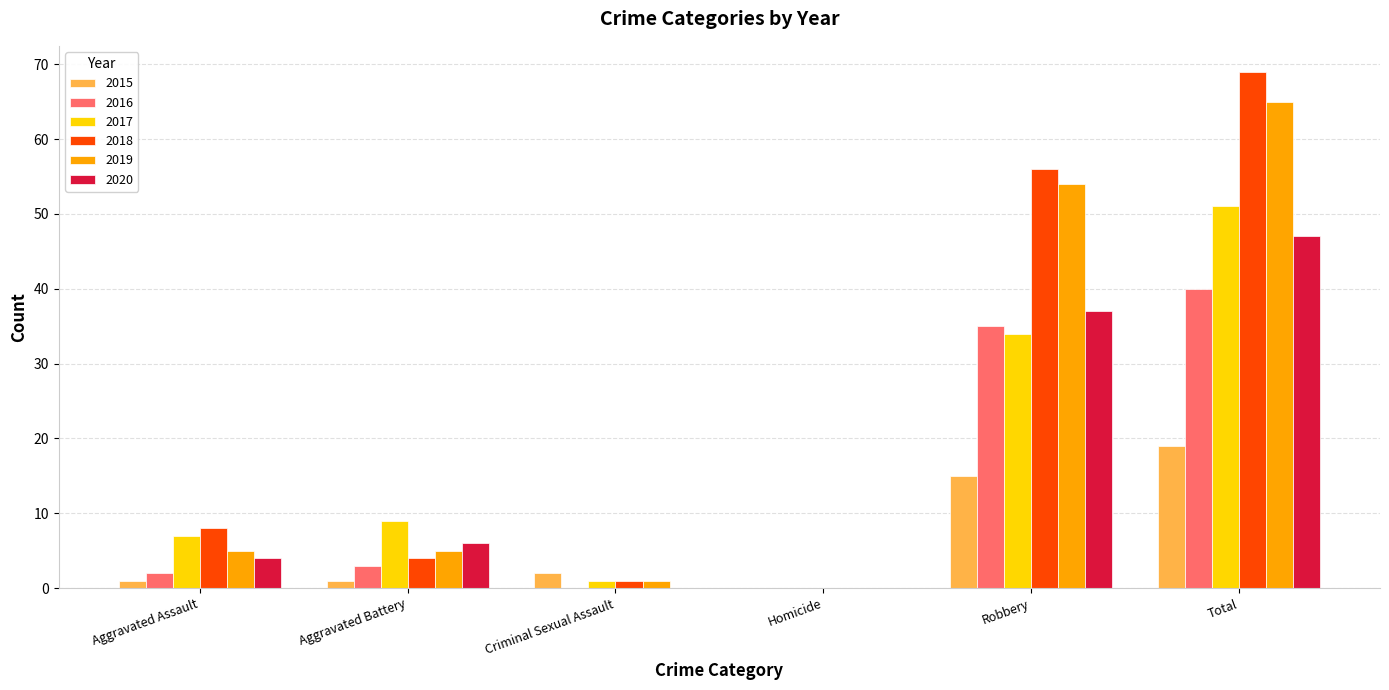

Reading right to left, what are all the values shown in this chart?

2015: Total=19	Robbery=15	Homicide=0	Criminal Sexual Assault=2	Aggravated Battery=1	Aggravated Assault=1
2016: Total=40	Robbery=35	Homicide=0	Criminal Sexual Assault=0	Aggravated Battery=3	Aggravated Assault=2
2017: Total=51	Robbery=34	Homicide=0	Criminal Sexual Assault=1	Aggravated Battery=9	Aggravated Assault=7
2018: Total=69	Robbery=56	Homicide=0	Criminal Sexual Assault=1	Aggravated Battery=4	Aggravated Assault=8
2019: Total=65	Robbery=54	Homicide=0	Criminal Sexual Assault=1	Aggravated Battery=5	Aggravated Assault=5
2020: Total=47	Robbery=37	Homicide=0	Criminal Sexual Assault=0	Aggravated Battery=6	Aggravated Assault=4